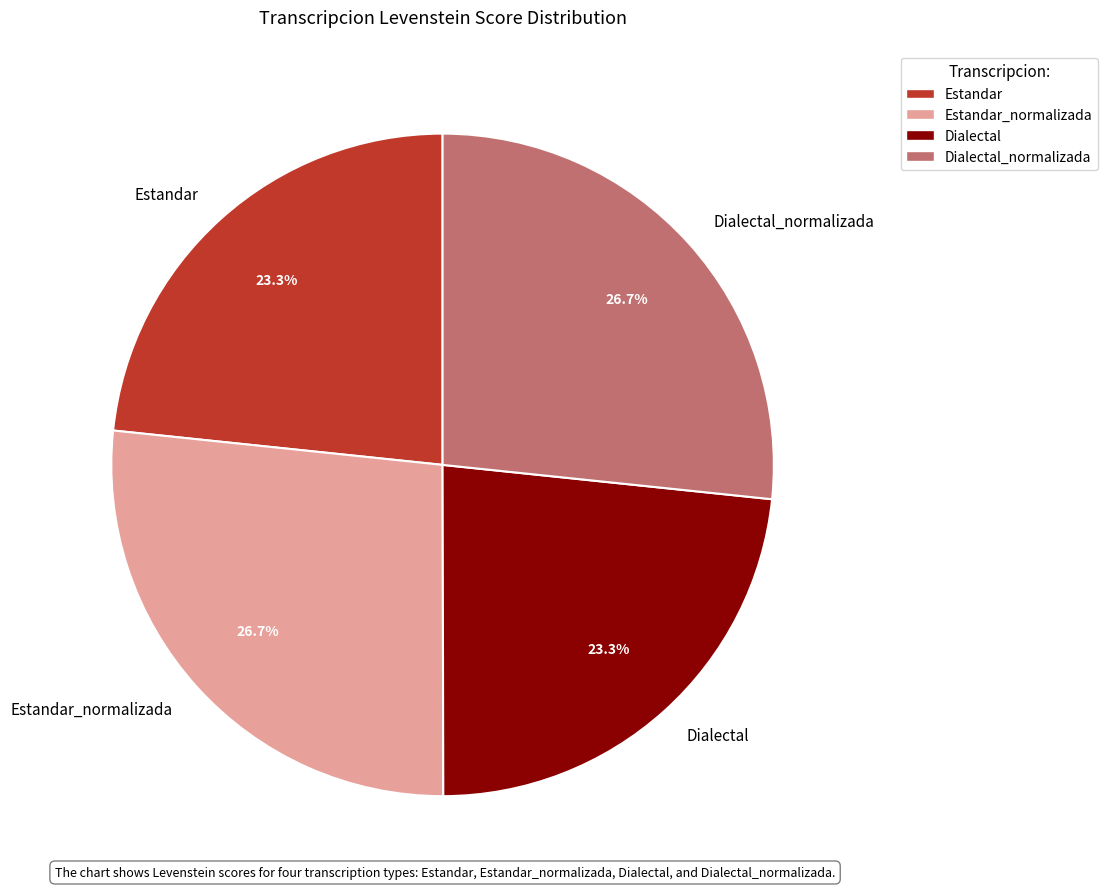

What is the ratio of the value at Estandar to the value at Estandar_normalizada?

0.9